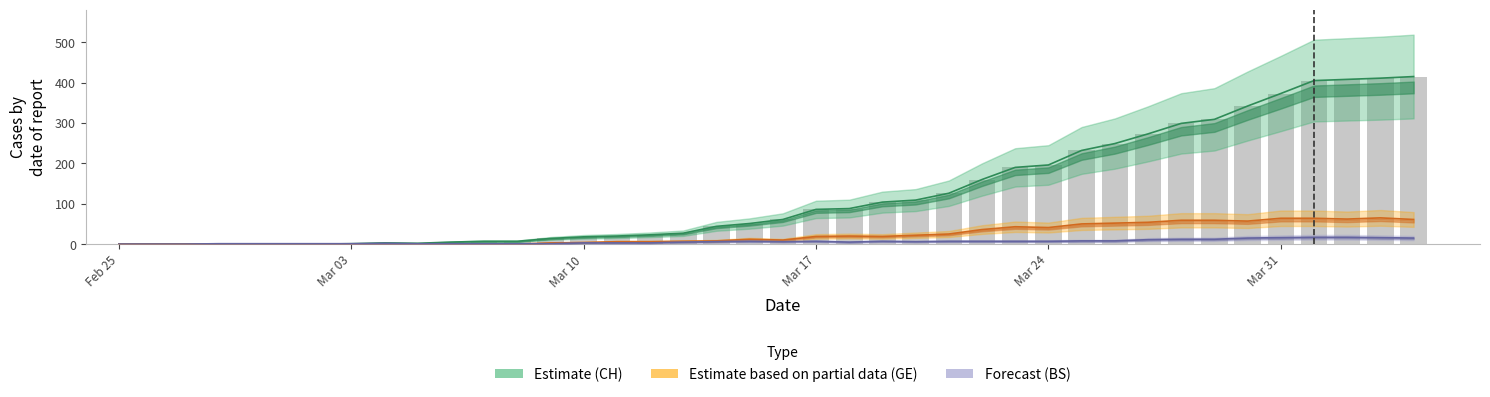

Reading left to right, list all the values displayed in this chart.

Estimate (CH): 0	0	0	0	0	0	0	1	3	2	5	7	7	14	18	20	23	27	44	51	61	86	88	104	109	126	160	190	196	232	249	273	299	309	342	373	405	408	411	415
Estimate based on partial data (GE): 0	0	0	0	0	0	0	0	0	0	0	0	0	3	4	6	6	7	8	12	10	19	20	19	22	25	36	43	41	50	52	54	59	59	57	64	64	62	65	61
Forecast (BS): 0	0	0	1	1	1	1	1	2	1	1	1	1	1	3	3	3	5	6	7	6	7	5	7	6	7	7	7	7	8	8	11	12	12	15	16	17	17	16	15